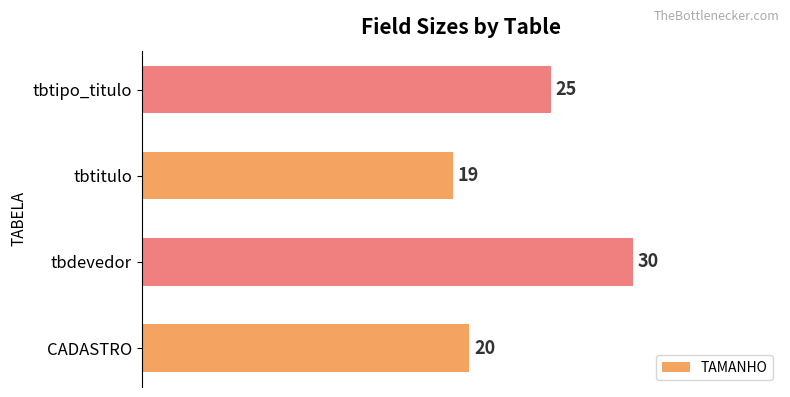

List the labels in order of value, smallest first.

tbtitulo, CADASTRO, tbtipo_titulo, tbdevedor